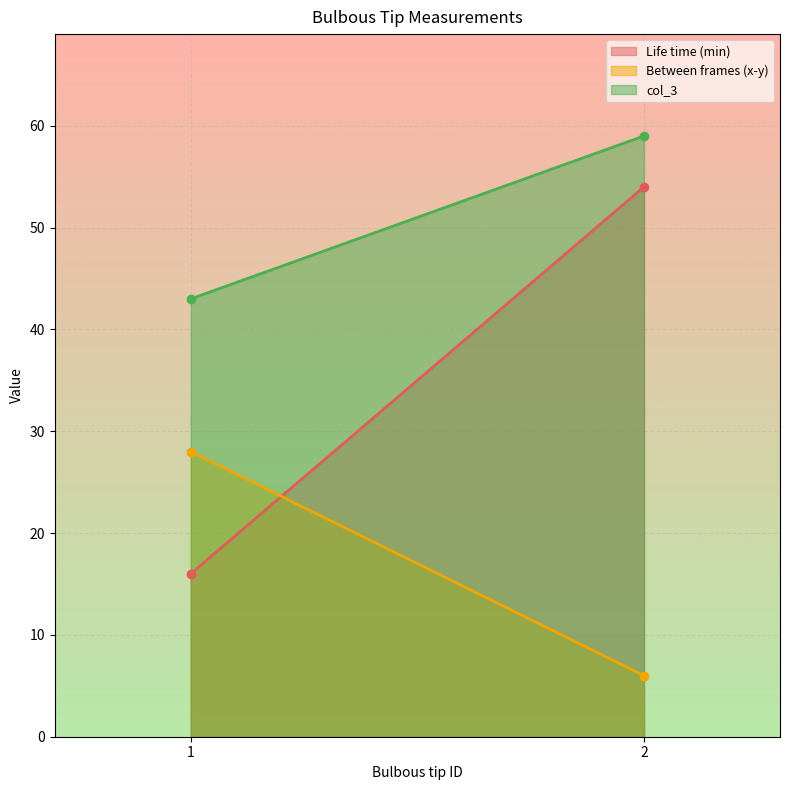

How many distinct data groups are displayed?

3